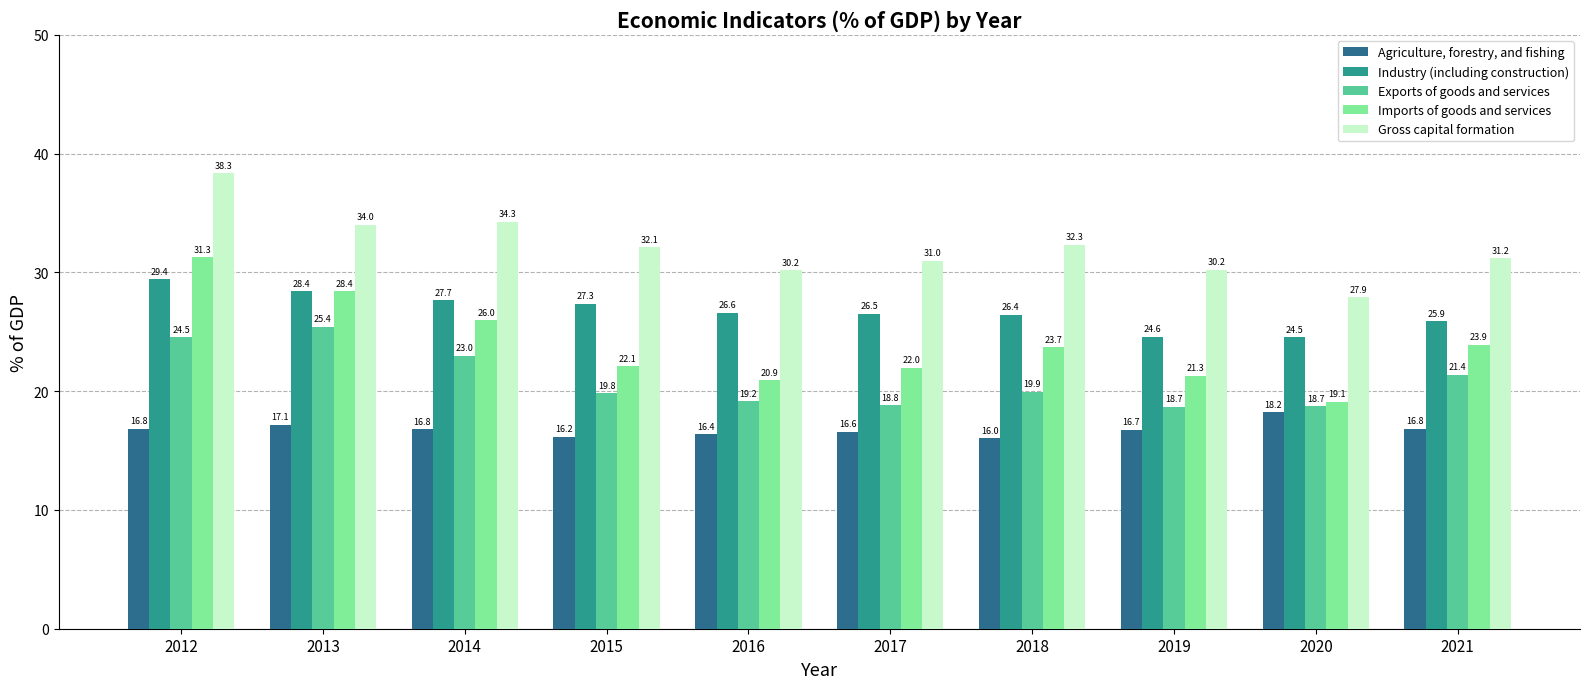

What is the minimum value for Gross capital formation?

27.9